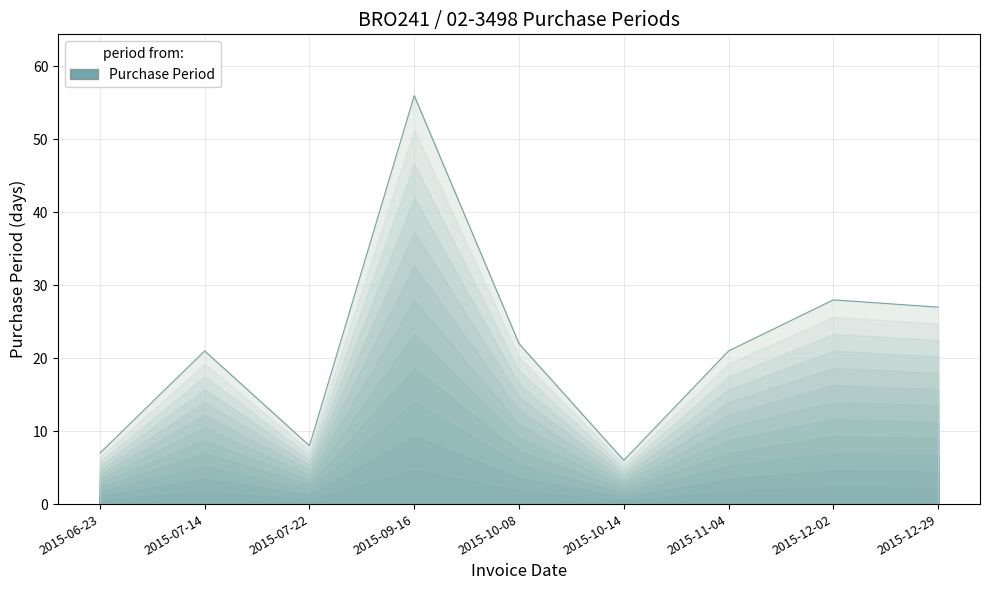

List the labels in order of value, largest first.

2015-09-16, 2015-12-02, 2015-12-29, 2015-10-08, 2015-07-14, 2015-11-04, 2015-07-22, 2015-06-23, 2015-10-14